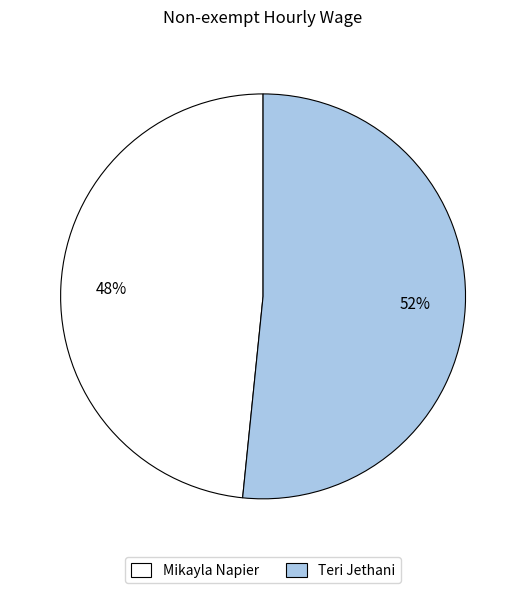

Which slice represents more than half of the pie?

Teri Jethani